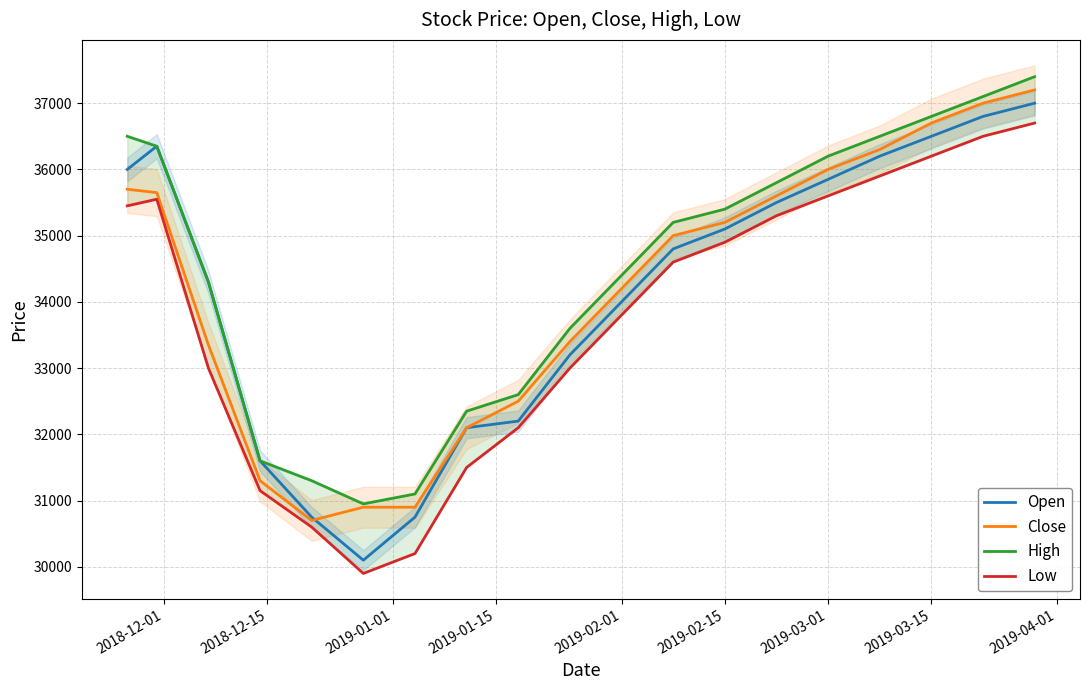

The value of Open at 2019-03-01 is 35850. True or false?

True